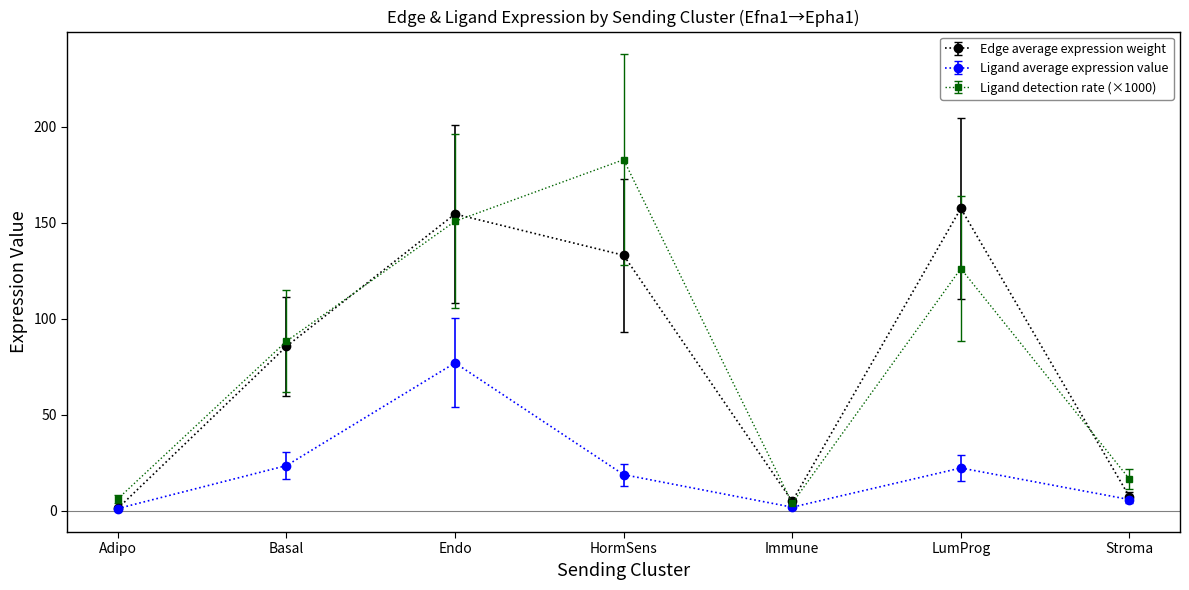

What is the highest value of the Edge average expression weight series?

157.4